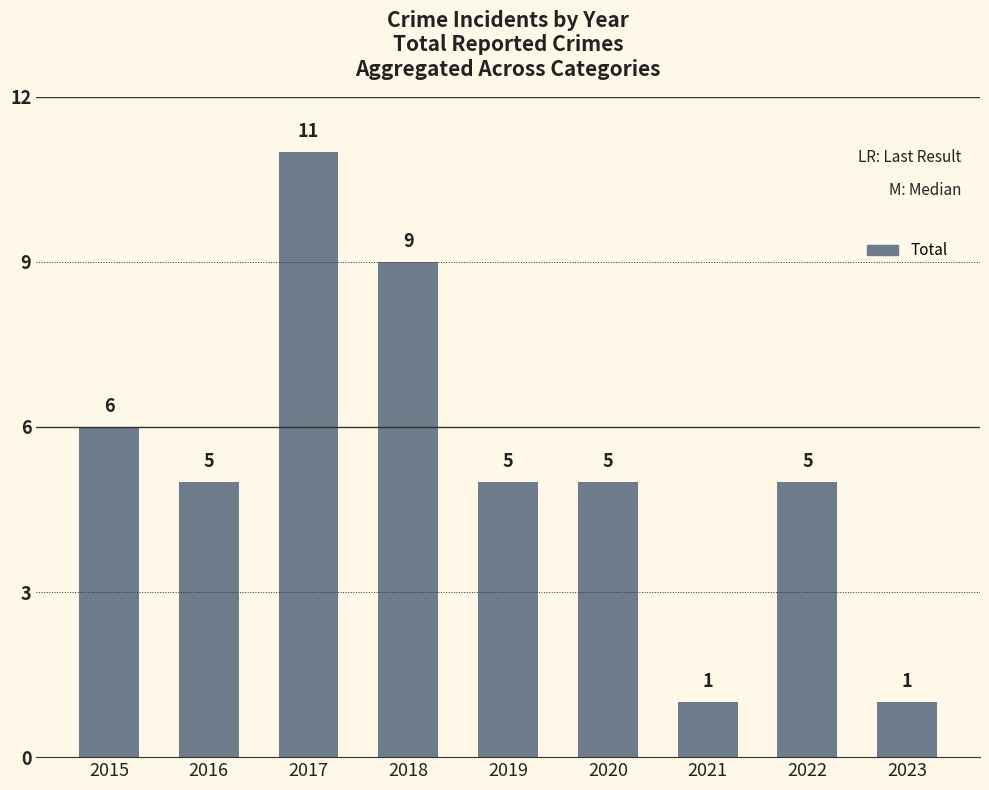

What is the value of the 9th bar from the left?

1